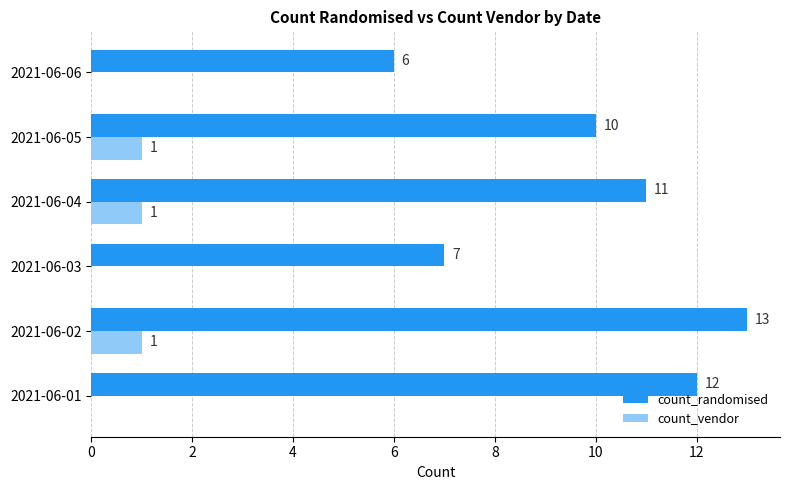

How many values in count_vendor are above zero?

3